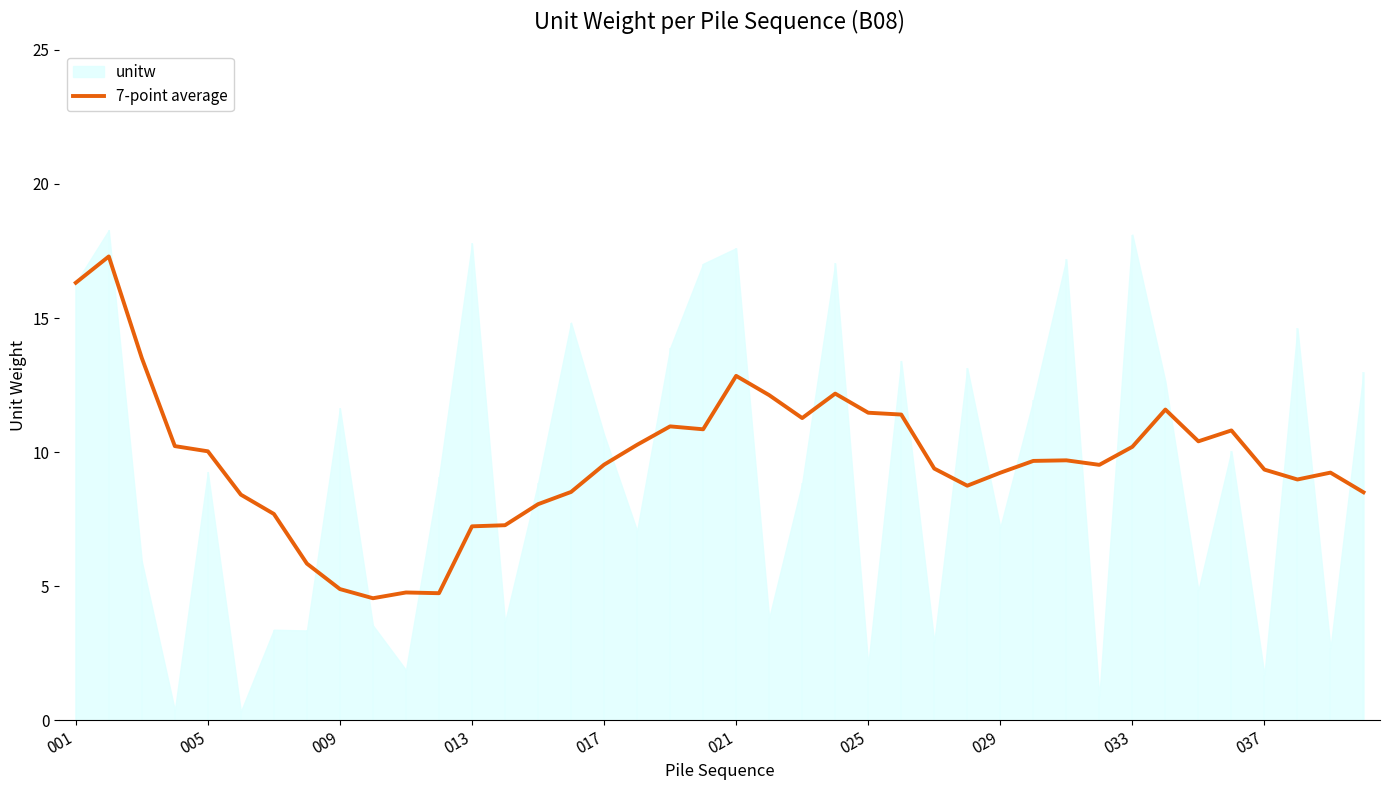

What is the minimum value for 7-point average?

4.6